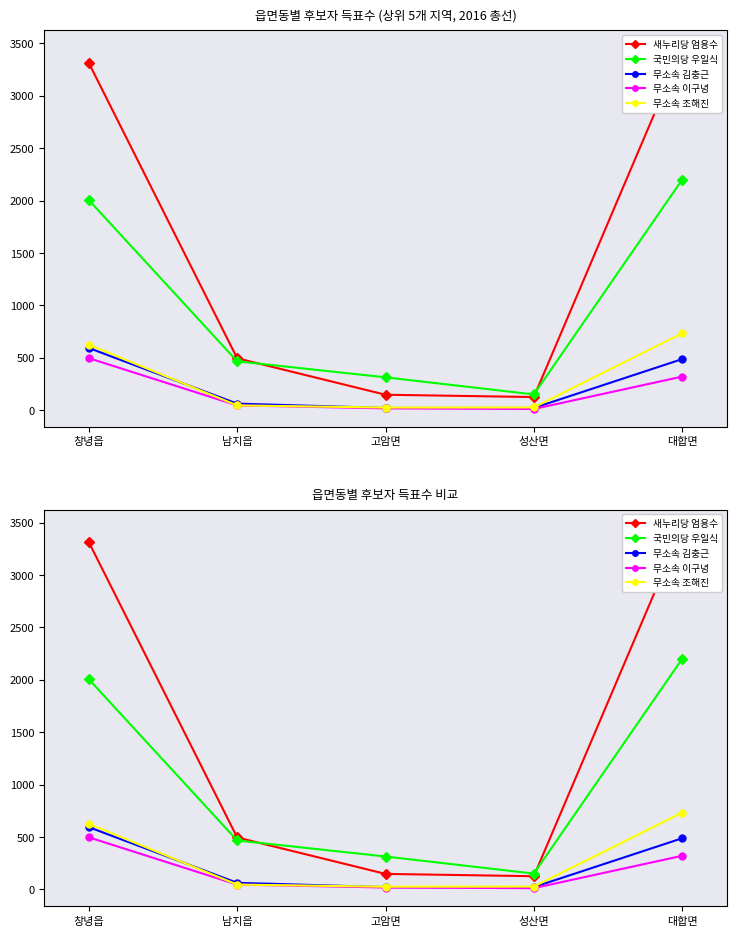

What is the lowest value of the 무소속 김충근 series?

21